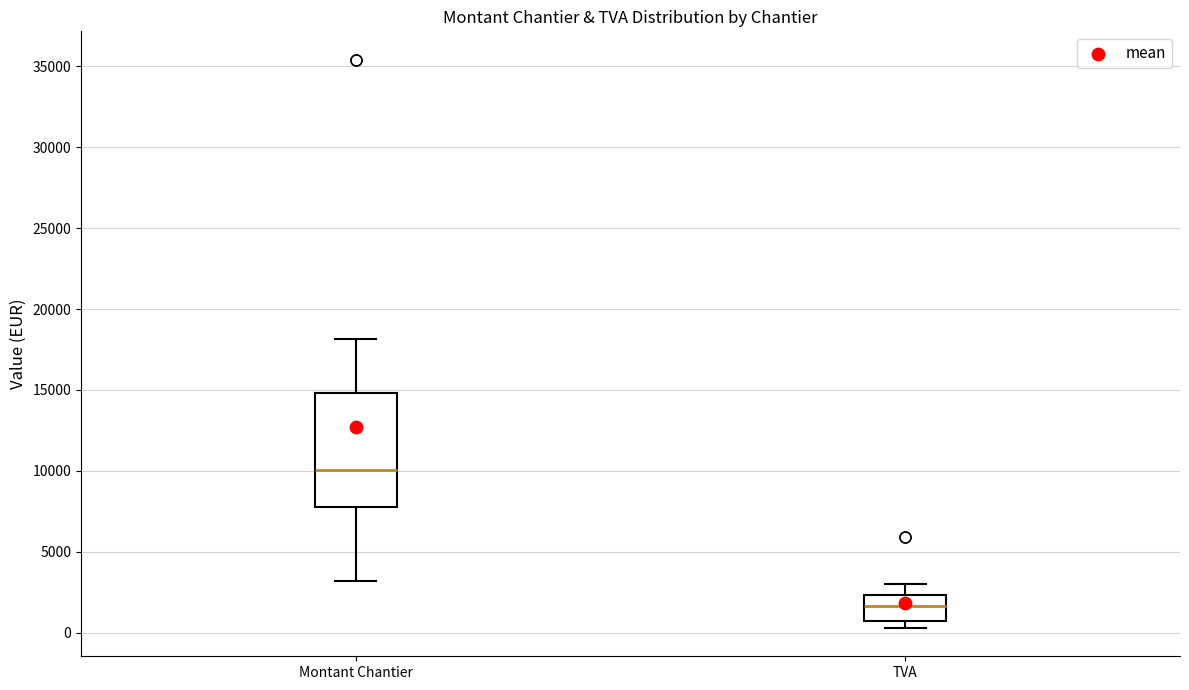

Which box's median line is the lowest?

TVA